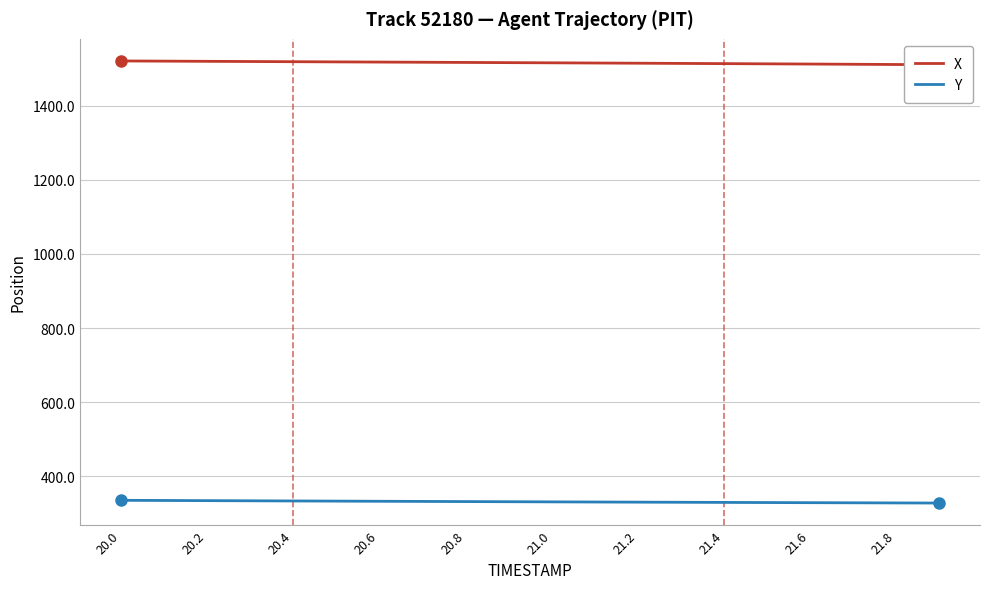

The value of Y at 20.4 is 470.0. True or false?

False